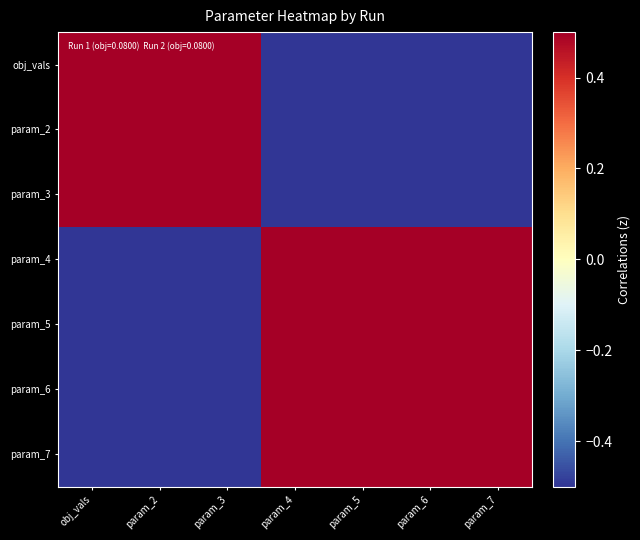

What is the spread (max minus min) of values at param_2?

1.0